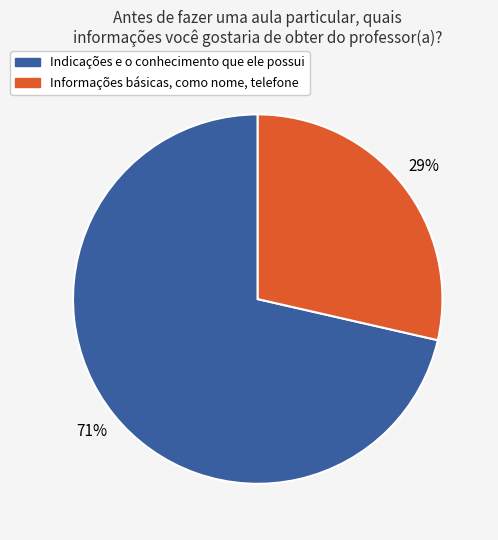

Rank the categories by value from lowest to highest.

Informações básicas, como nome, telefone, Indicações e o conhecimento que ele possui